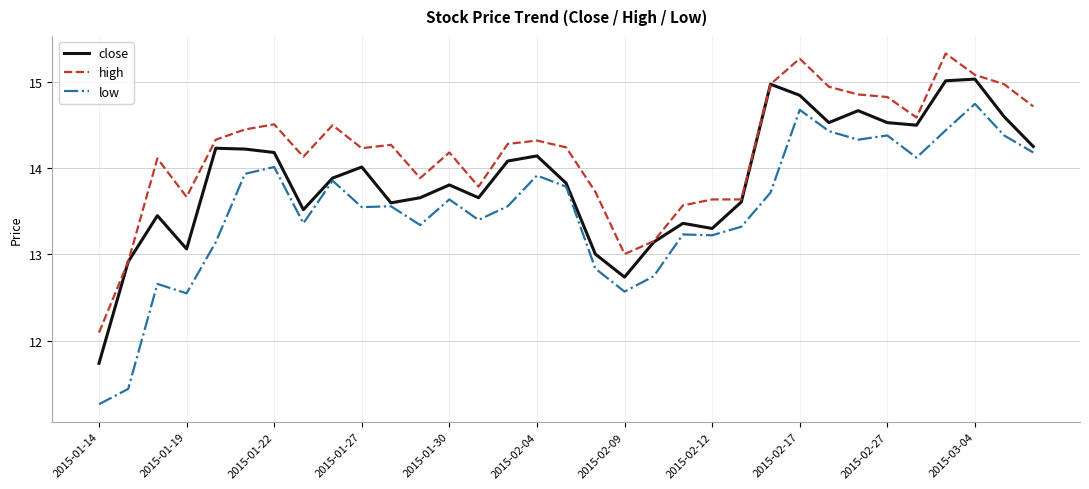

True or false: high and low cross at least once.

False